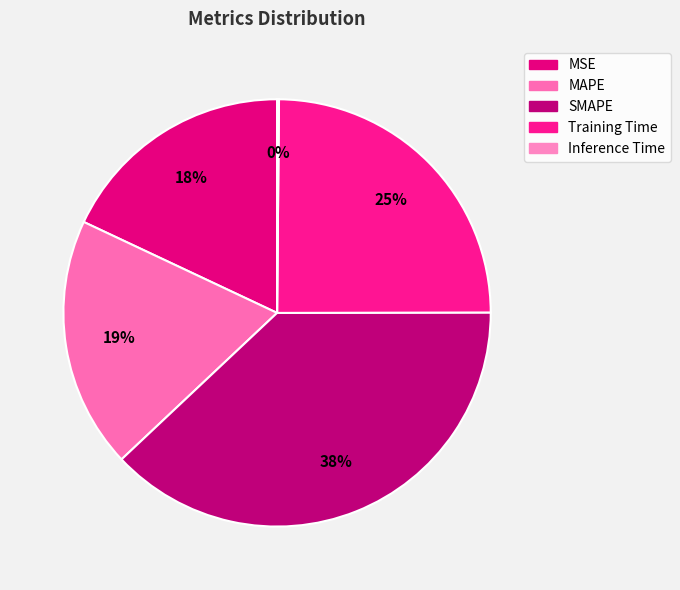

Does any single category account for the majority?

No